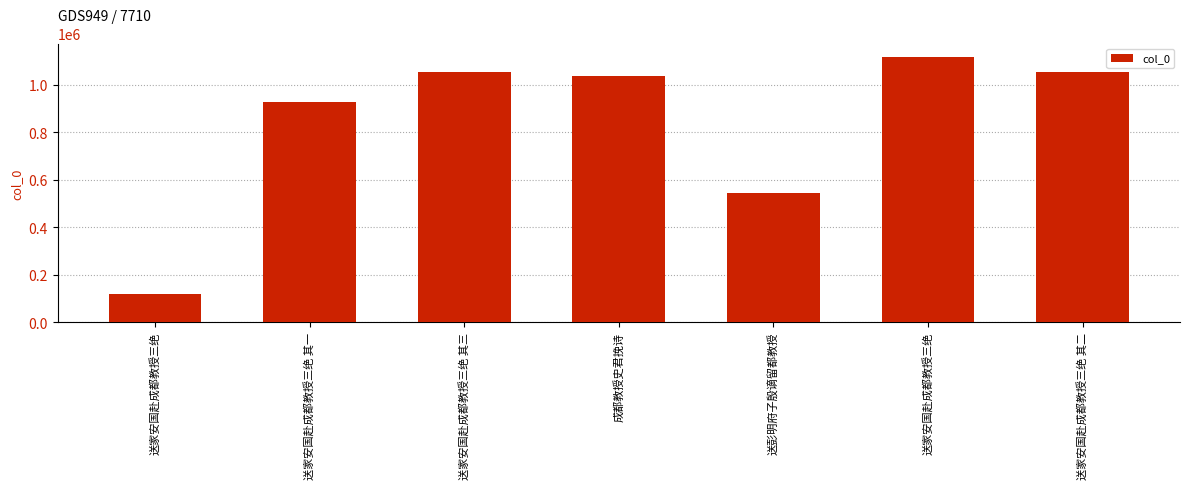

Is it true that the value at 成都教授史君挽诗 is 1034650?

True